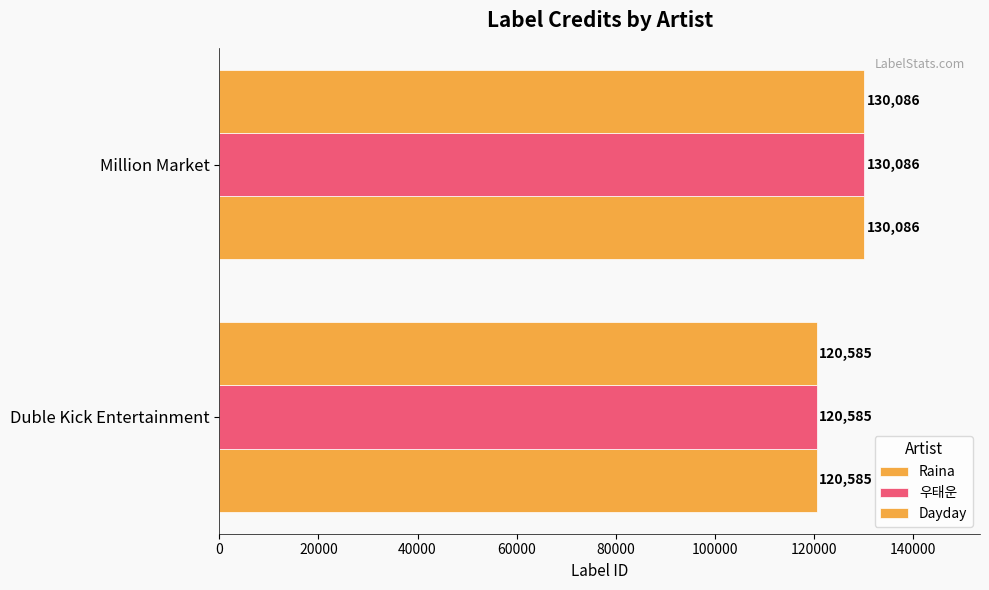

What is the difference between the maximum and minimum values in the 우태운 series?

9501